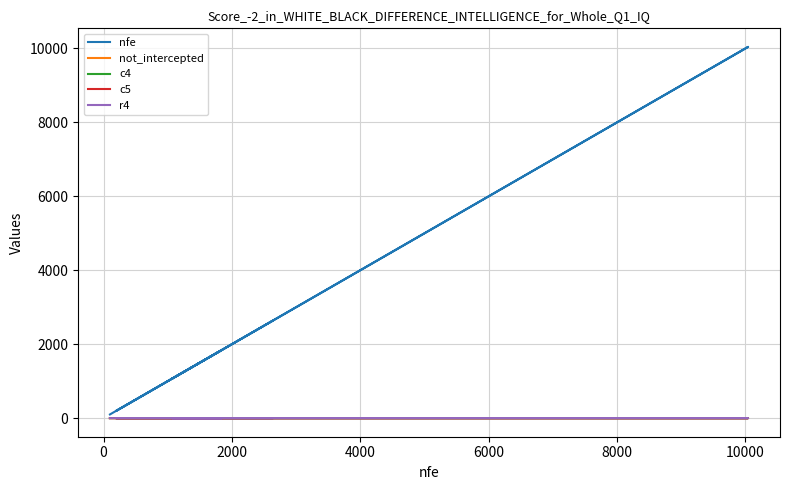

What is the difference between the second highest and second lowest values in the r4 series?

0.8